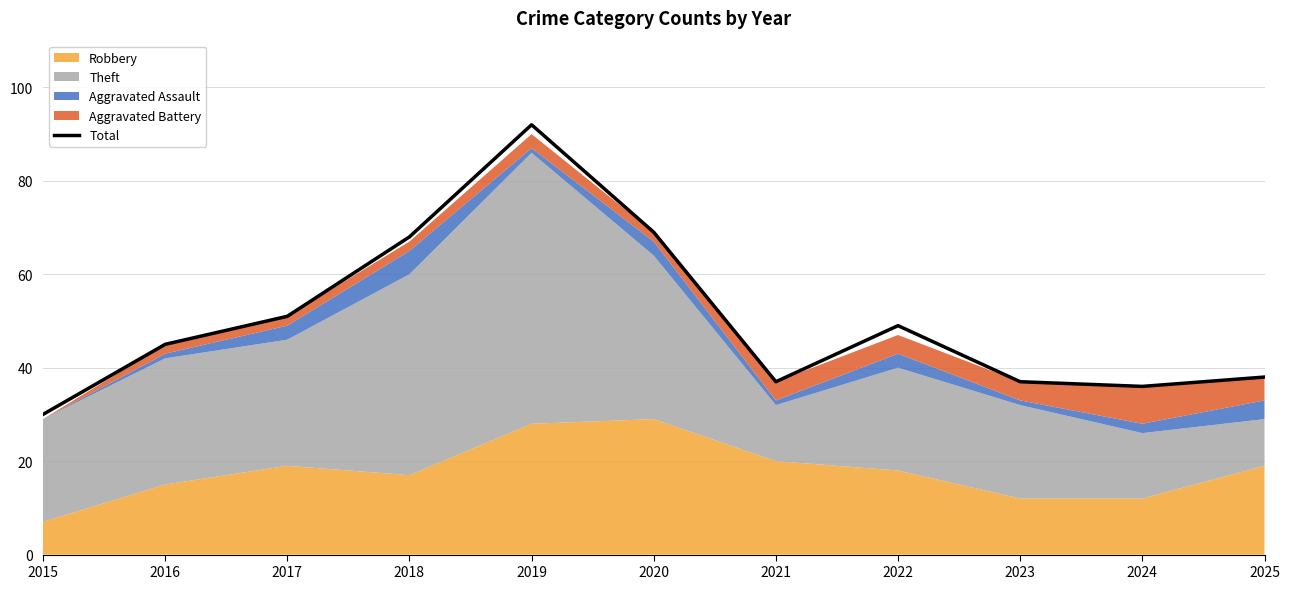

At which label is the value closest to 61?

2018